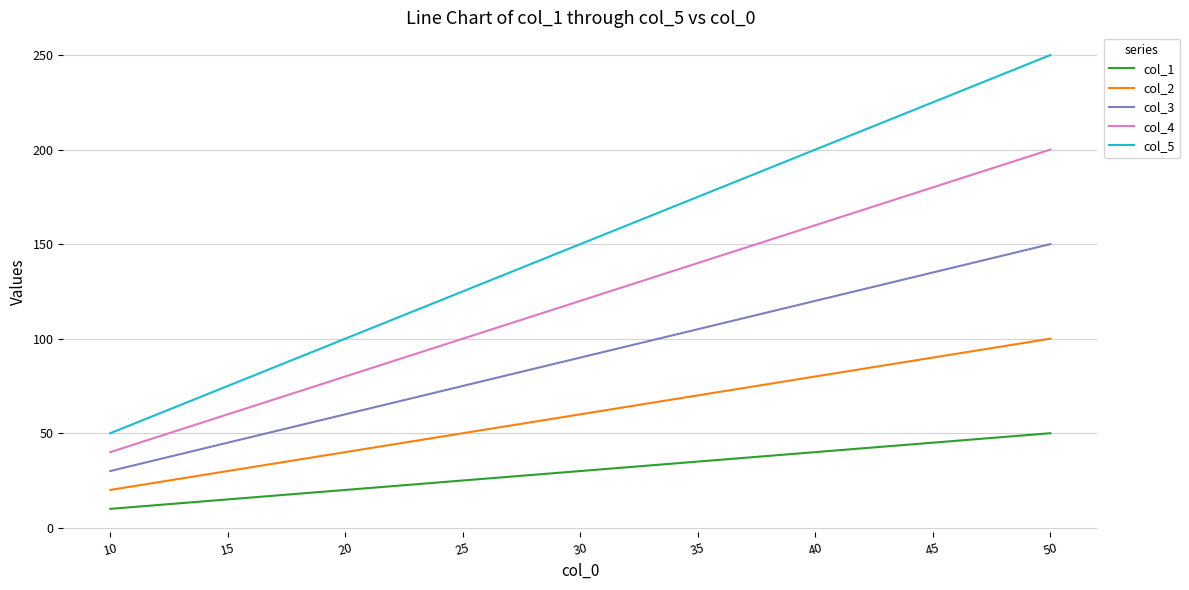

True or false: col_5 and col_3 cross at least once.

False